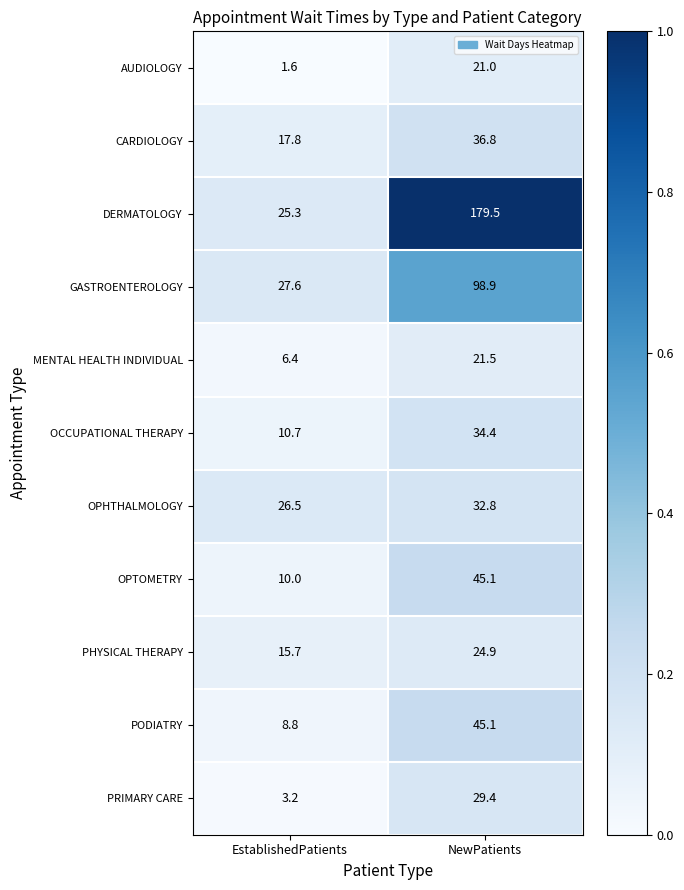

Reading right to left, what are all the values shown in this chart?

AUDIOLOGY: NewPatients=21.0	EstablishedPatients=1.6
CARDIOLOGY: NewPatients=36.8	EstablishedPatients=17.8
DERMATOLOGY: NewPatients=179.5	EstablishedPatients=25.3
GASTROENTEROLOGY: NewPatients=98.9	EstablishedPatients=27.6
MENTAL HEALTH INDIVIDUAL: NewPatients=21.5	EstablishedPatients=6.4
OCCUPATIONAL THERAPY: NewPatients=34.4	EstablishedPatients=10.7
OPHTHALMOLOGY: NewPatients=32.8	EstablishedPatients=26.5
OPTOMETRY: NewPatients=45.1	EstablishedPatients=10.0
PHYSICAL THERAPY: NewPatients=24.9	EstablishedPatients=15.7
PODIATRY: NewPatients=45.1	EstablishedPatients=8.8
PRIMARY CARE: NewPatients=29.4	EstablishedPatients=3.2